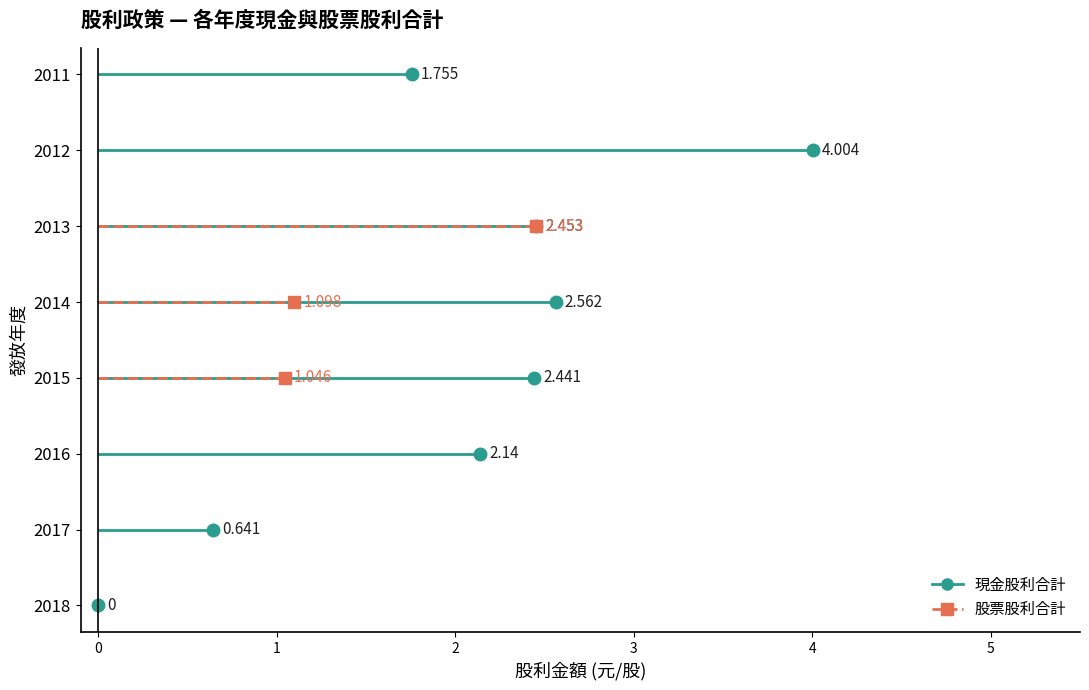

In 現金股利合計, how many points are higher than both neighbors (excluding endpoints)?

2